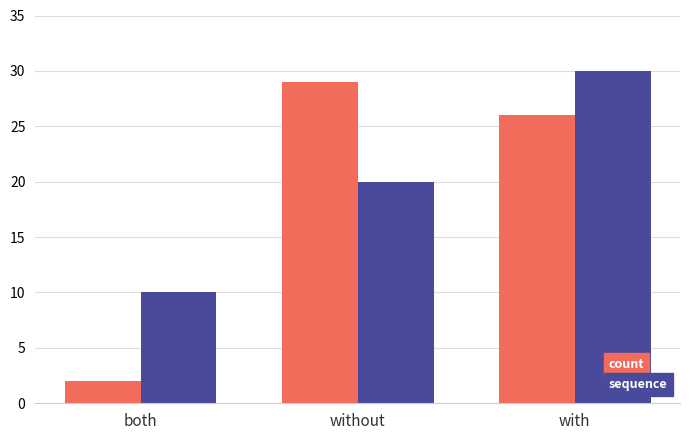

What is the lowest value of the count series?

2